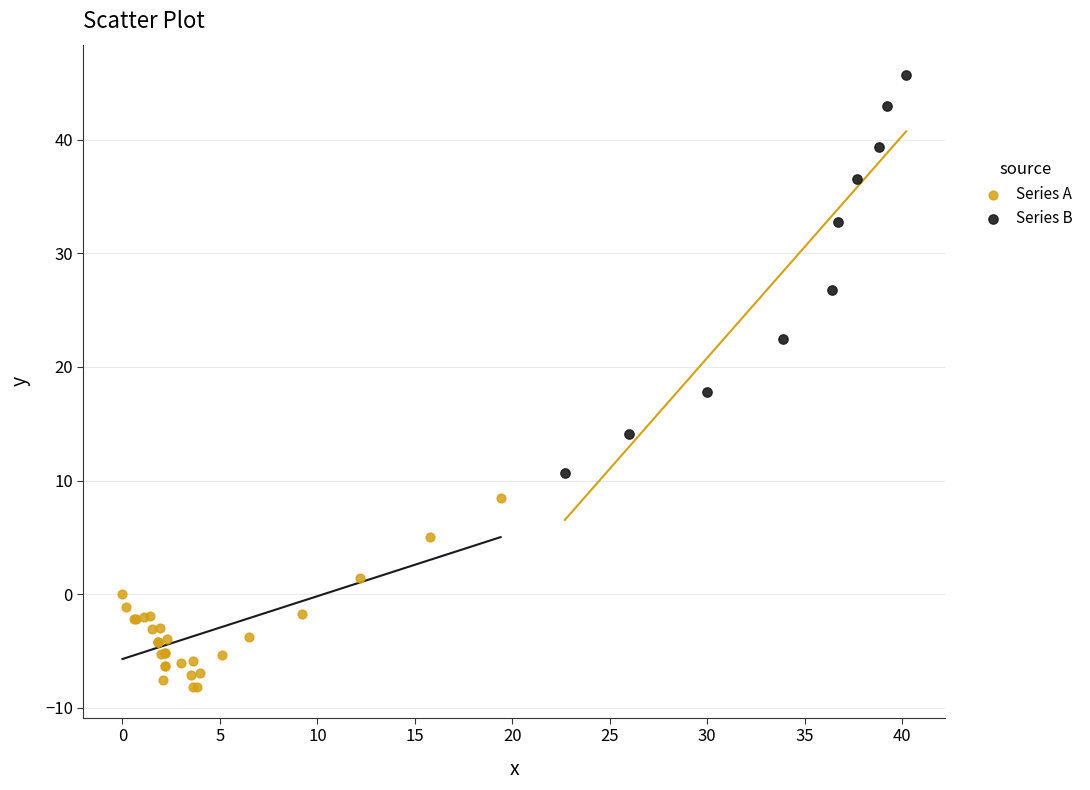

Which series has the largest Y range (max minus min)?

Series B